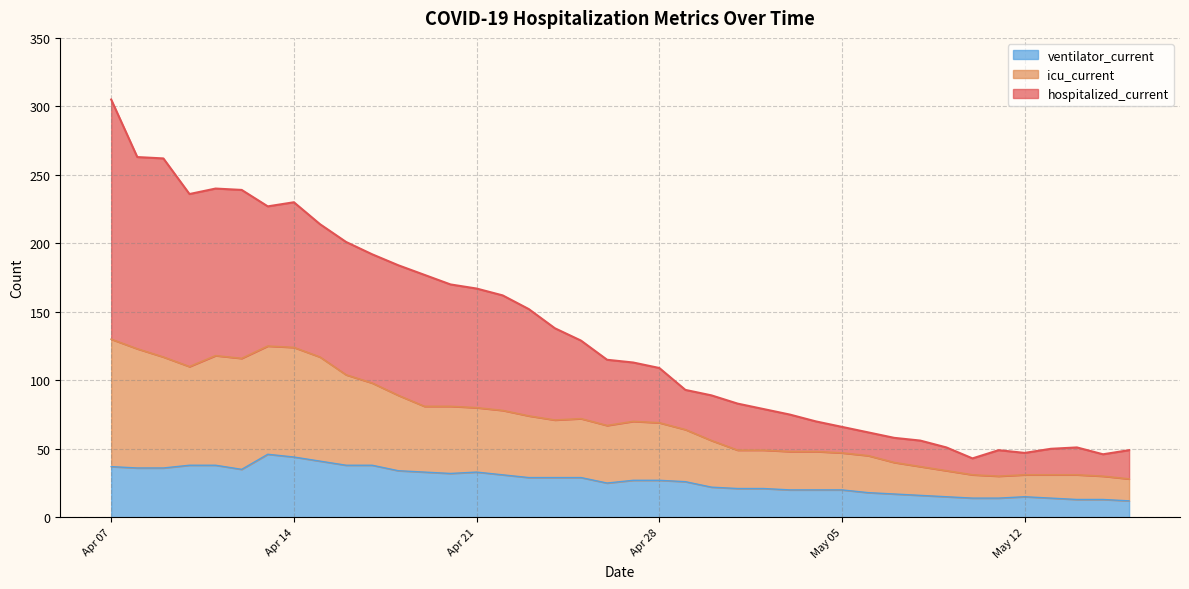

In icu_current, how many points are higher than both neighbors (excluding endpoints)?

4